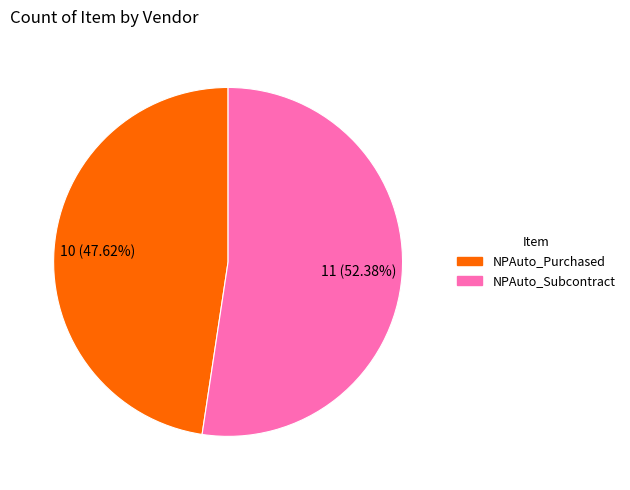

To the nearest percent, what is the difference between the largest and smallest slice percentages?

5%